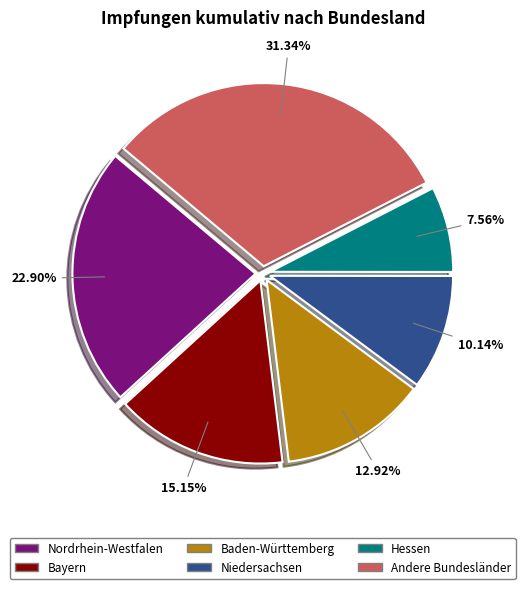

To the nearest percent, what is the difference between the largest and smallest slice percentages?

24%